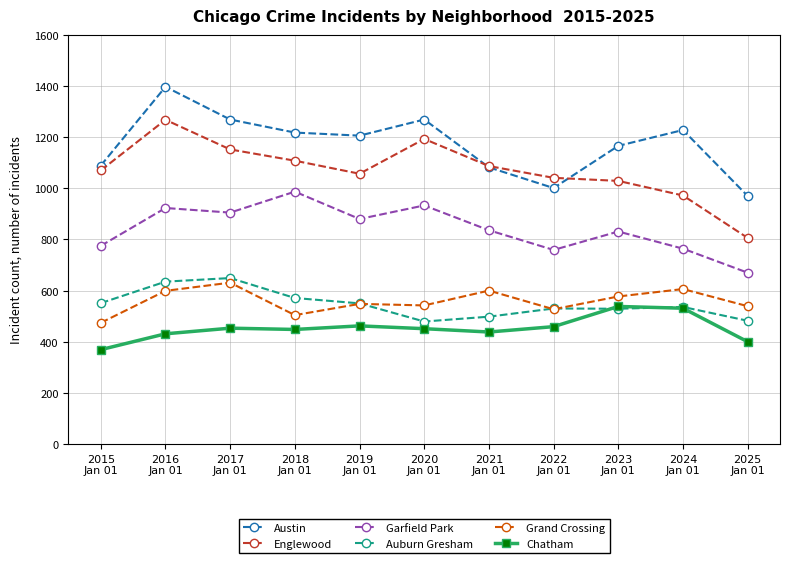

Which series has the widest spread of values?

Englewood